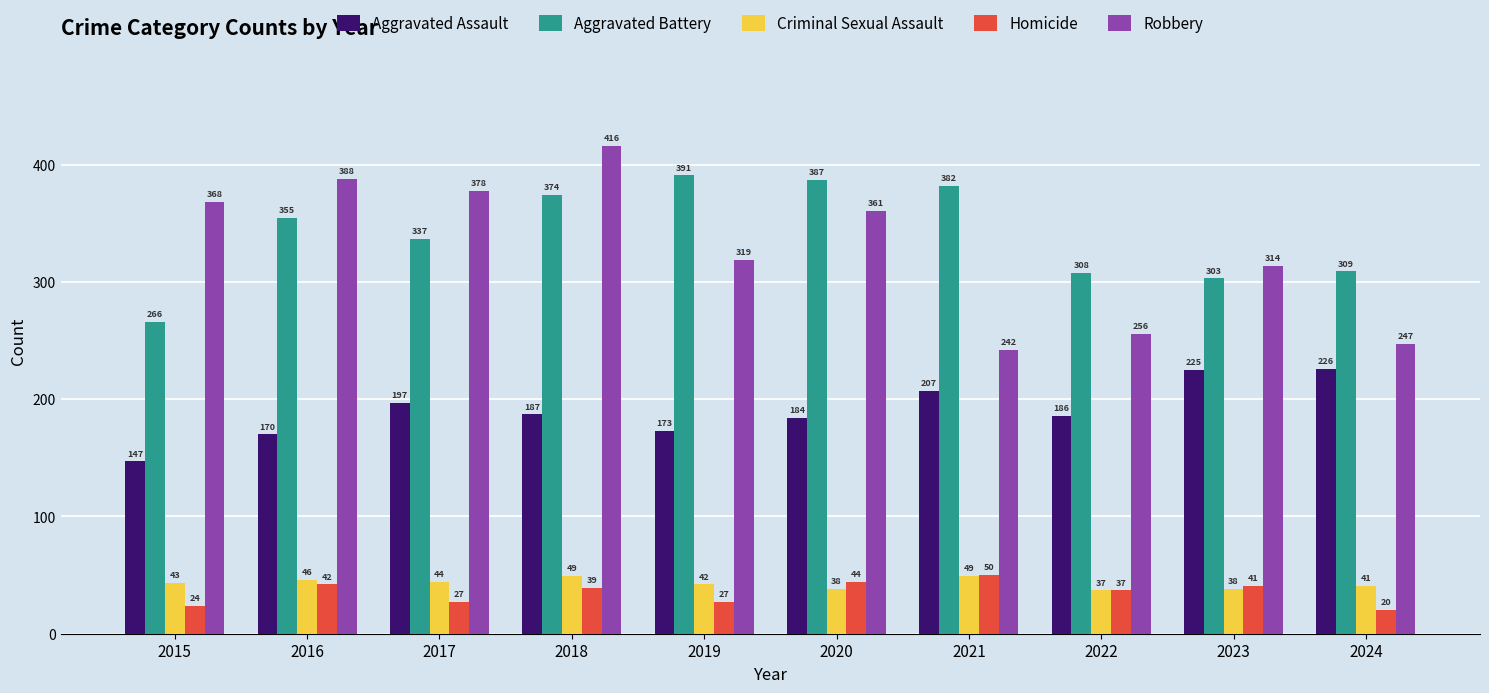

Which series changed the most between 2018 and 2022?

Robbery